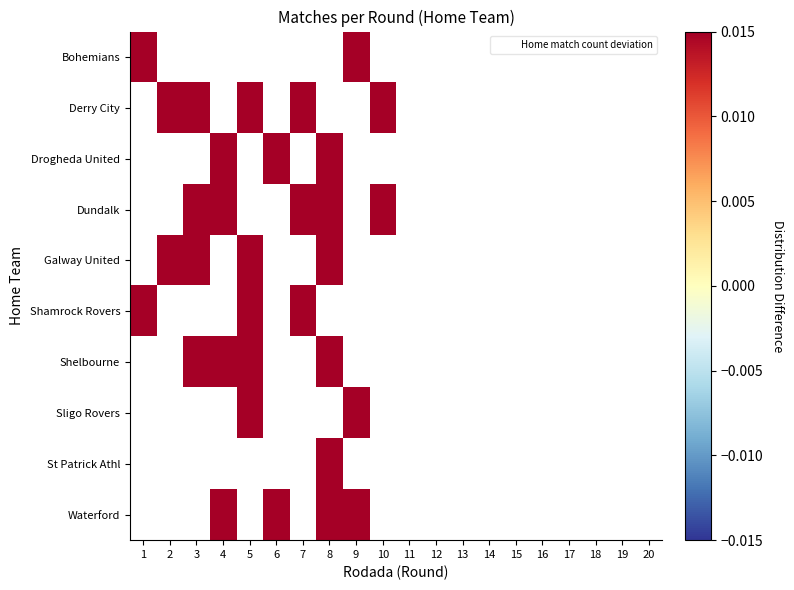

Which series has the widest spread of values?

Shamrock Rovers